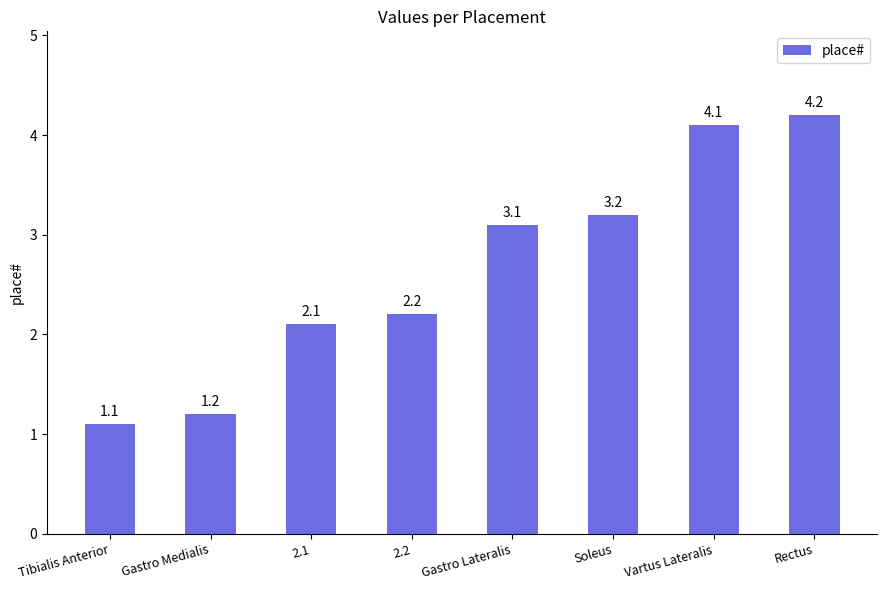

At which category does the chart reach its minimum across all series?

Tibialis Anterior